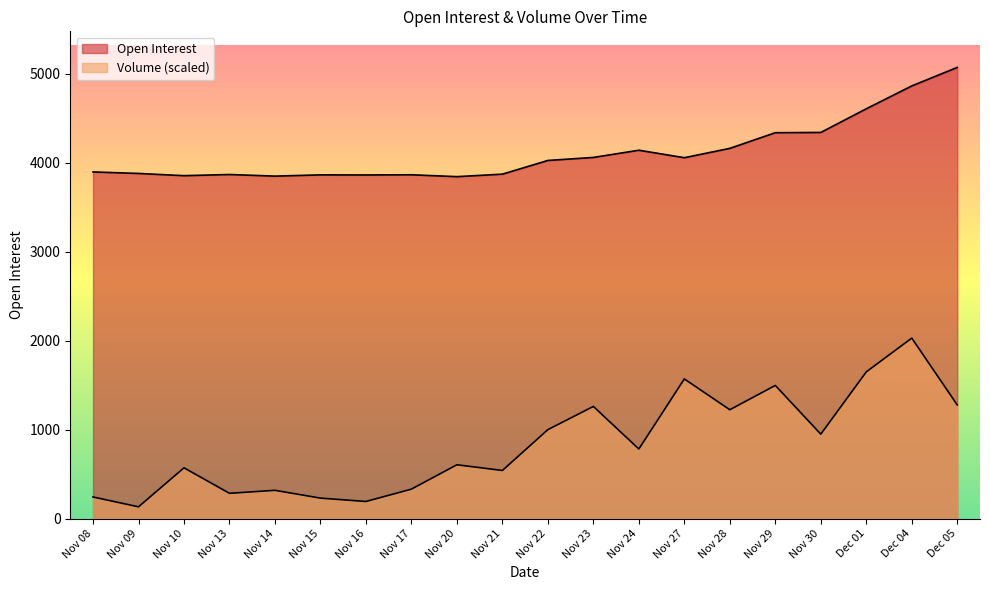

List the series in order of their peak value, lowest first.

Volume, Open Interest